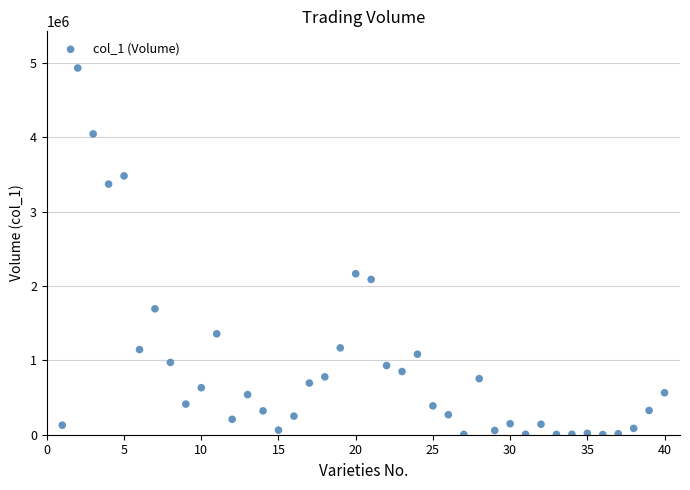

What is the range of Y values (max minus min)?

4928000